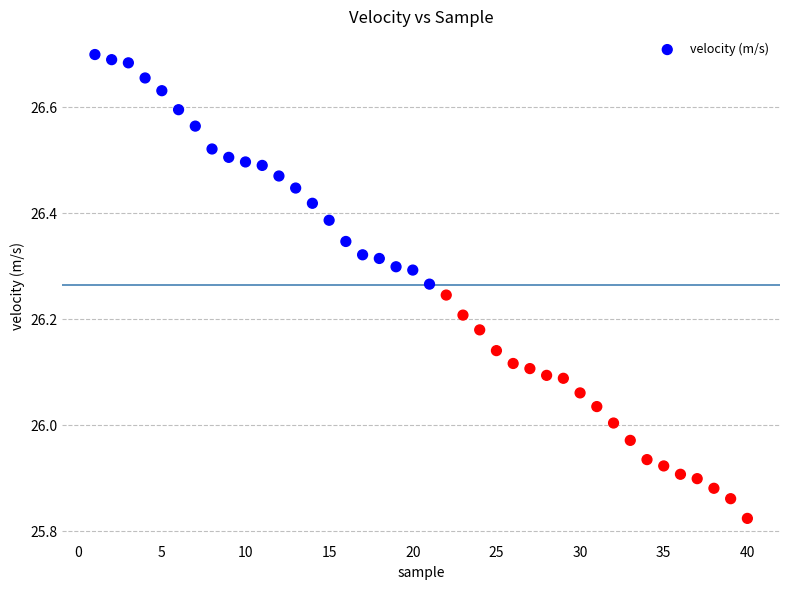

What is the range of X values (max minus min)?

39.0